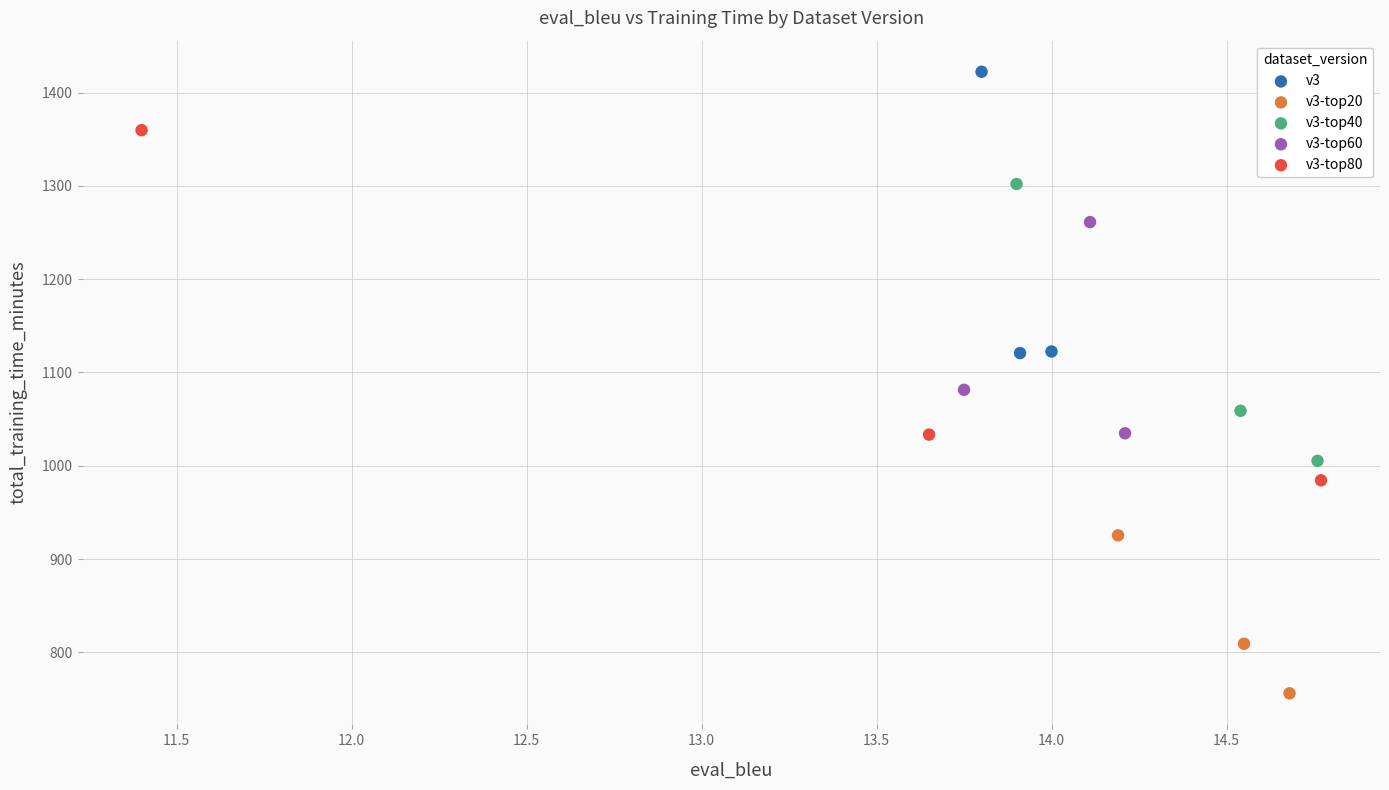

Which series contains the highest Y value?

v3